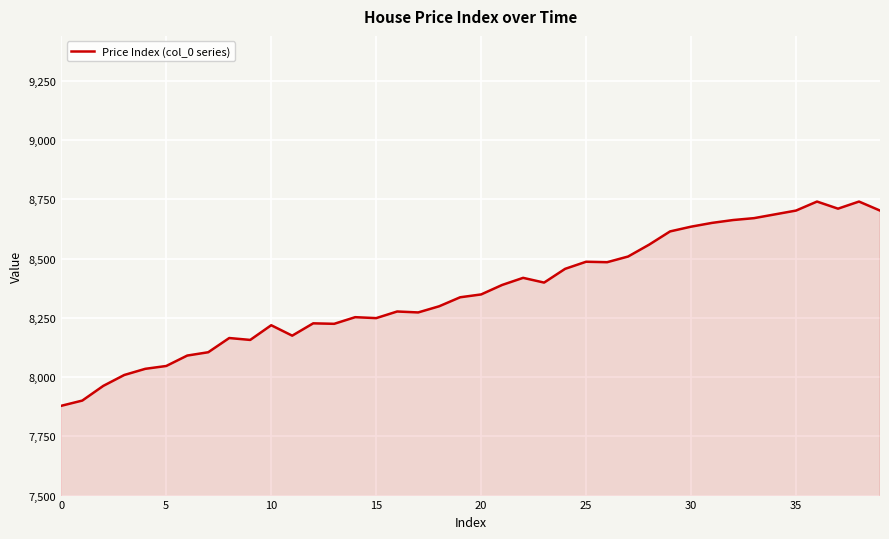

Count the number of data series in this chart.

1